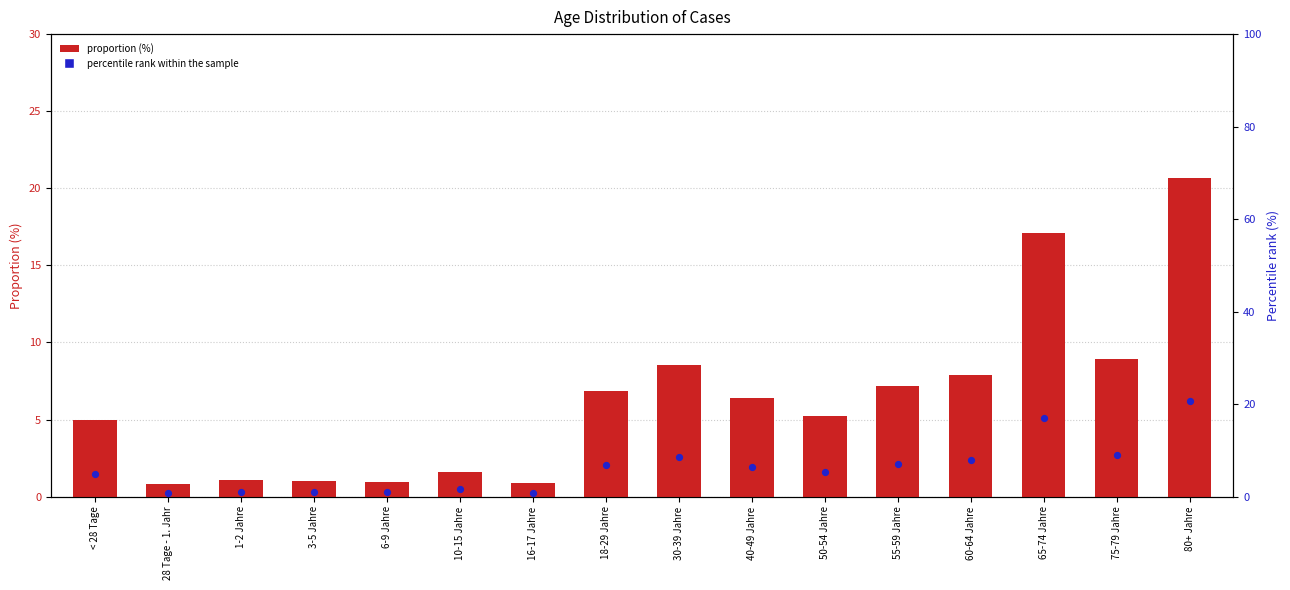

Which series has the largest total across all categories?

proportion (%)